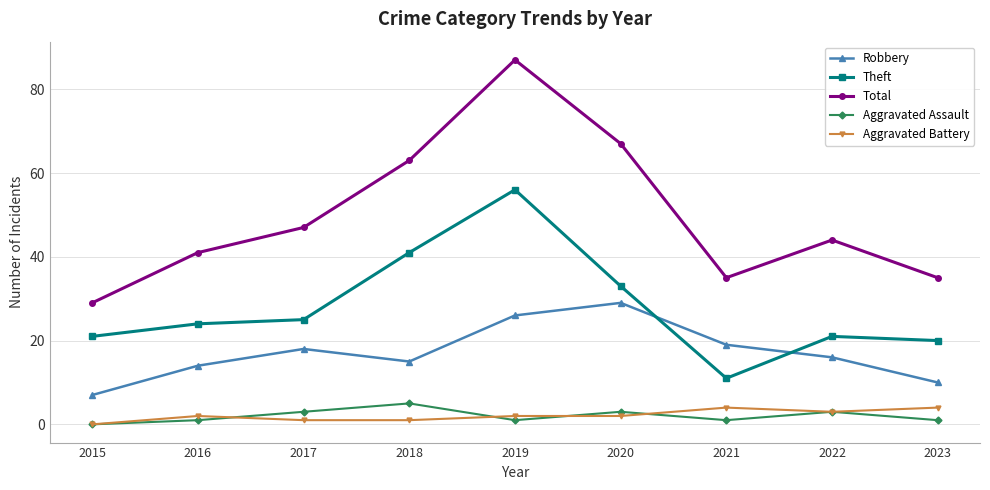

Between 2018 and 2022, which series saw the biggest shift?

Theft